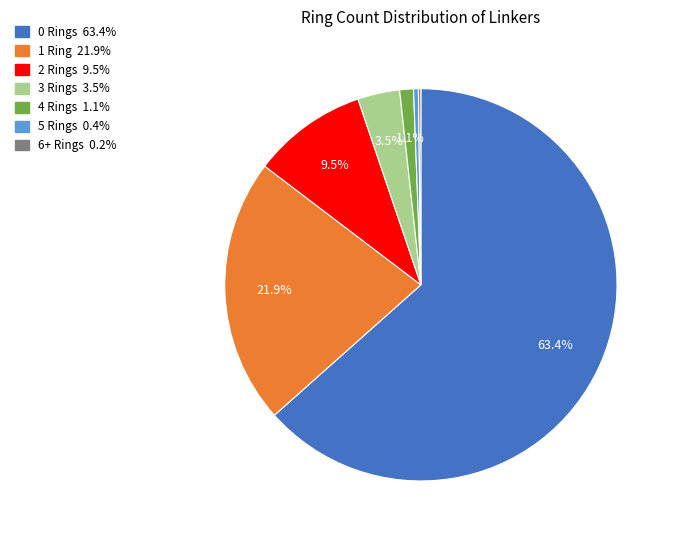

Does any single category account for the majority?

Yes